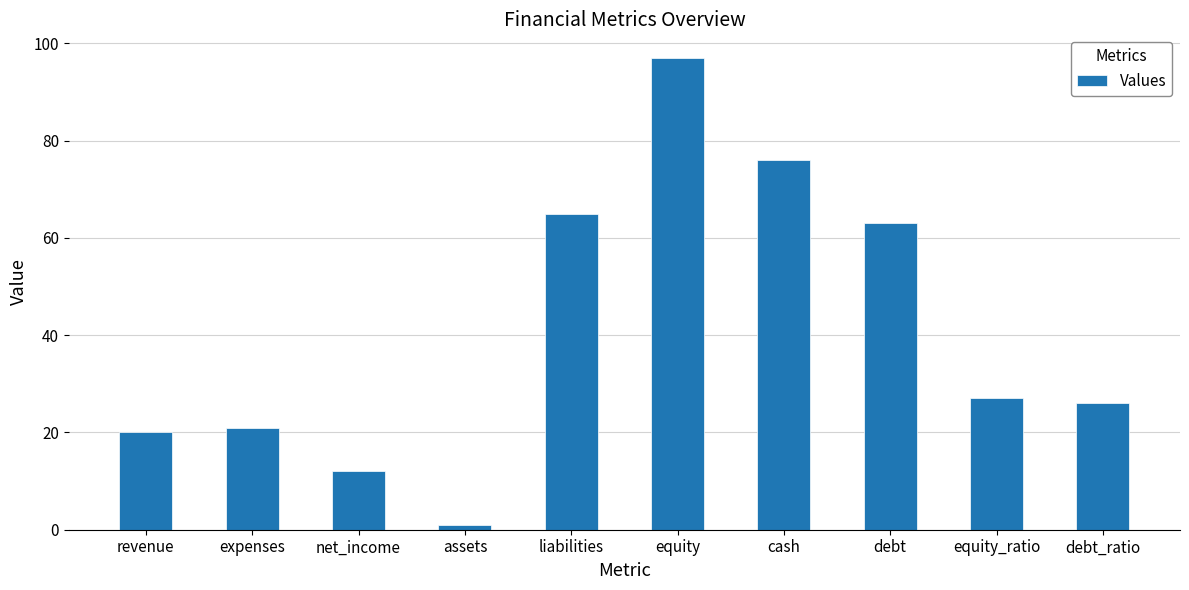

Reading left to right, transcribe all the data shown in this chart.

20	21	12	1	65	97	76	63	27	26